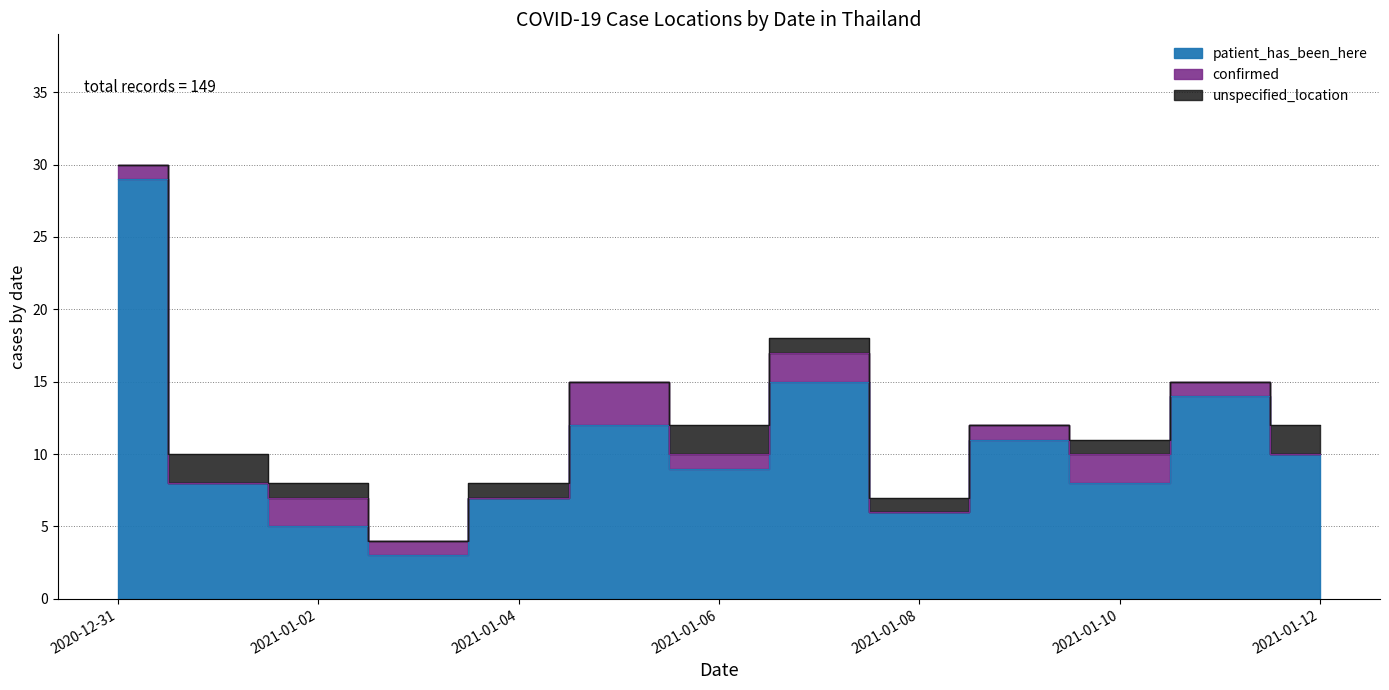

Which has a higher value, 2021-01-02 or 2021-01-10?

2021-01-10